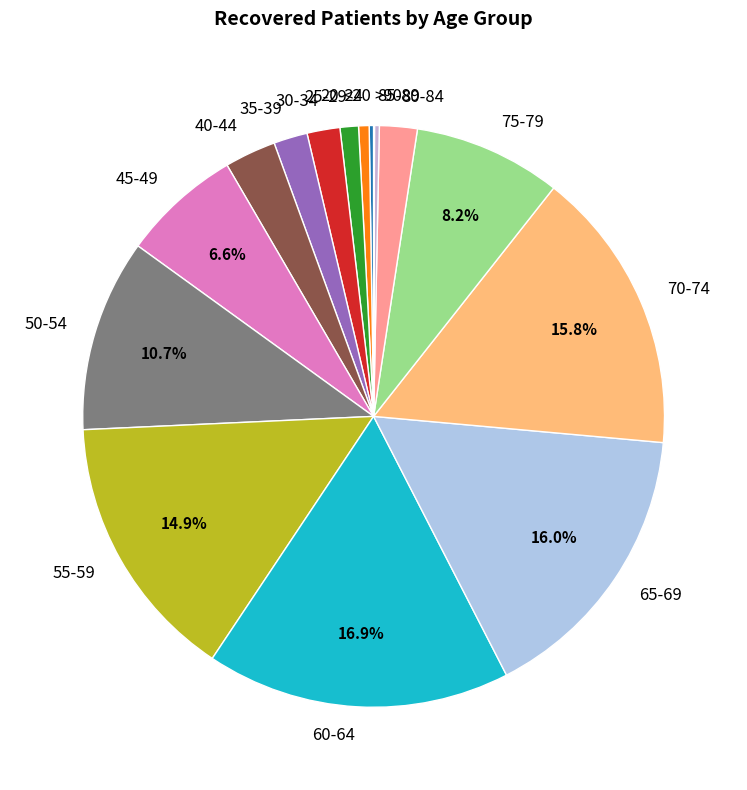

True or false: 20-24 accounts for 1% of the total.

True